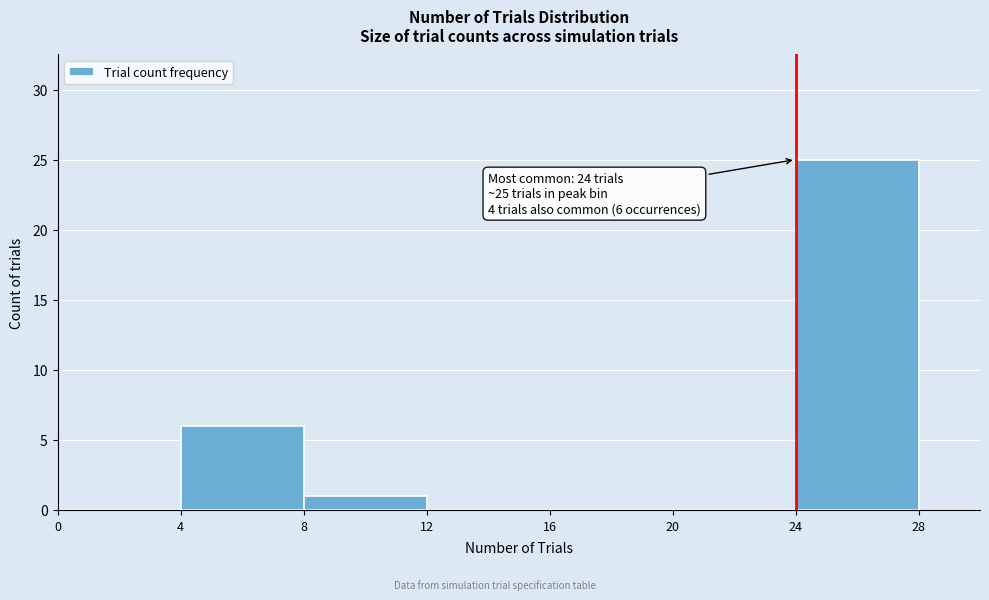

Over which range of the x-axis is the bar tallest?

24 to 28